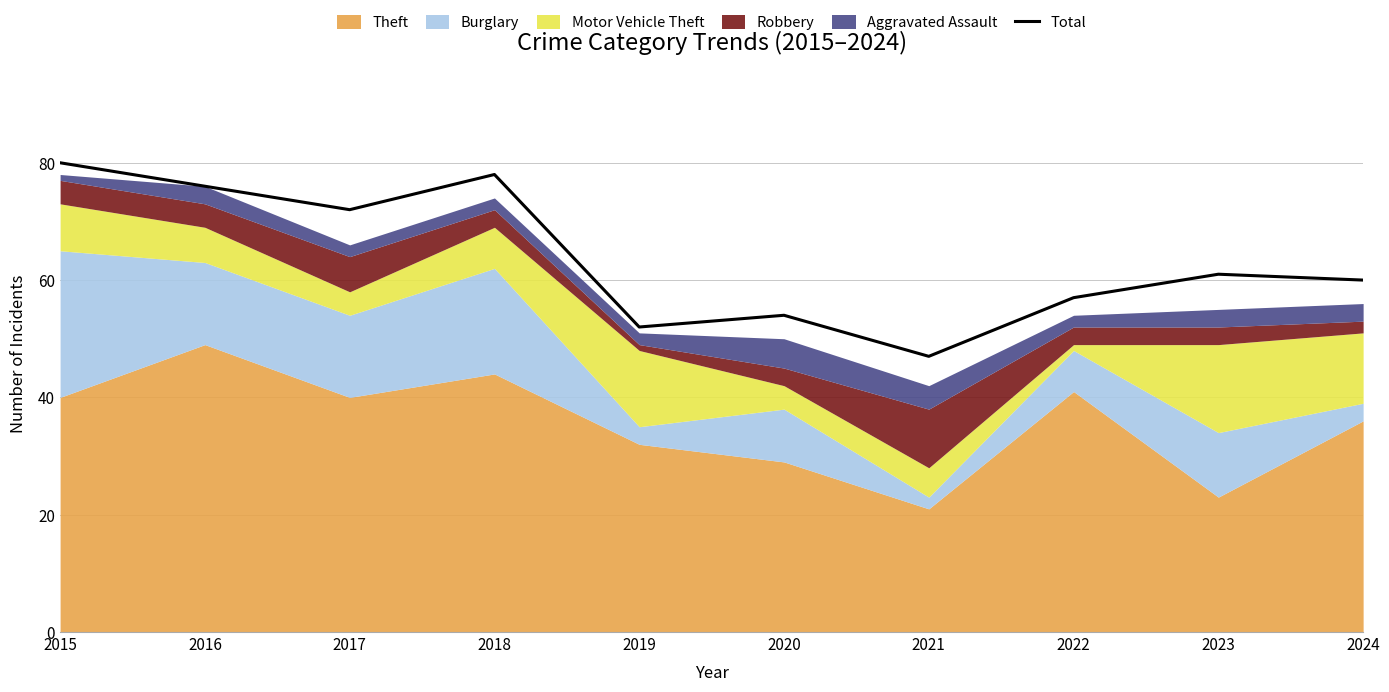

What is the ratio of the value at 2017 to the value at 2021?

1.5